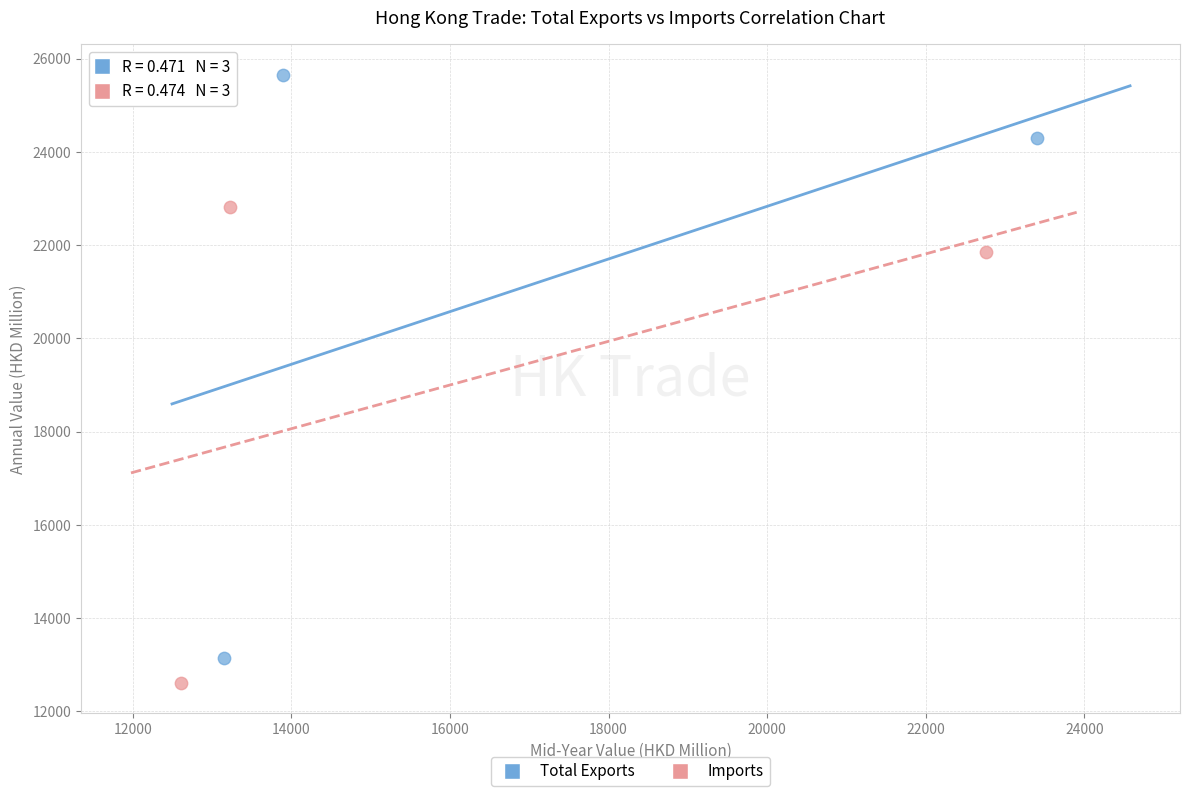

Which series contains the lowest Y value?

Imports